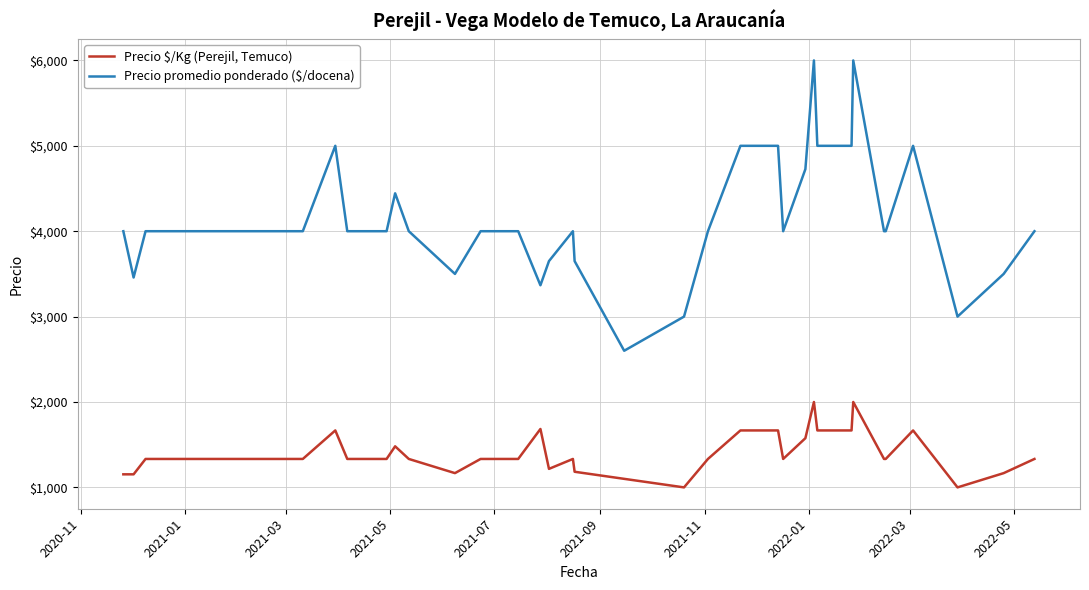

Which series has the widest spread of values?

Precio promedio ponderado ($/docena)